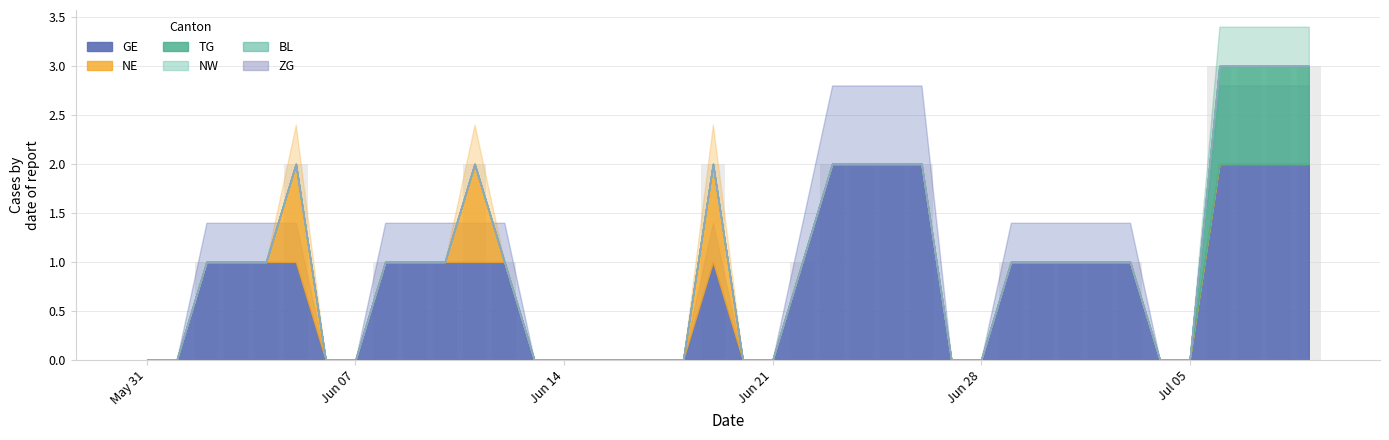

What is the sum of all values?

39